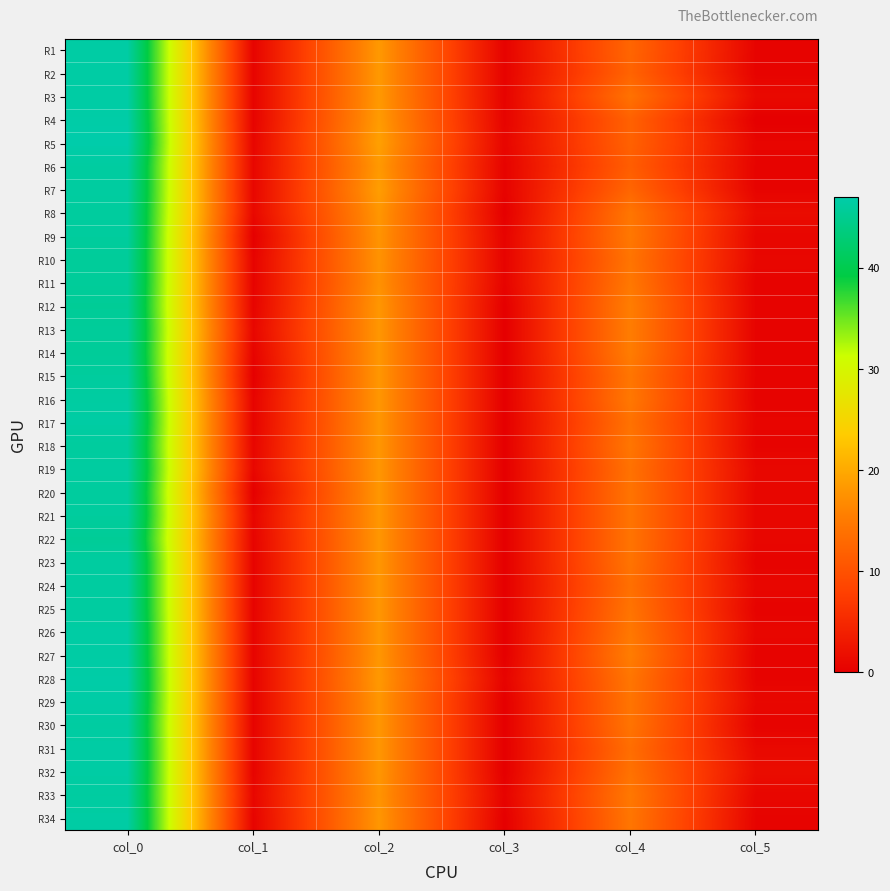

Reading left to right, extract all data points from this chart.

R1: col_0=46.5	col_1=0.5	col_2=18.2	col_3=0.4	col_4=12.5	col_5=0.5
R2: col_0=46.5	col_1=0.5	col_2=18.2	col_3=0.4	col_4=12.2	col_5=0.4
R3: col_0=46.5	col_1=0.5	col_2=18.2	col_3=0.4	col_4=14.0	col_5=1.2
R4: col_0=46.8	col_1=0.4	col_2=18.5	col_3=0.5	col_4=12.0	col_5=0.0
R5: col_0=47.0	col_1=0.7	col_2=19.0	col_3=0.7	col_4=12.0	col_5=0.7
R6: col_0=46.2	col_1=0.8	col_2=18.2	col_3=0.4	col_4=11.5	col_5=0.5
R7: col_0=46.2	col_1=0.8	col_2=18.8	col_3=0.4	col_4=12.5	col_5=0.5
R8: col_0=46.0	col_1=1.0	col_2=18.0	col_3=0.0	col_4=14.5	col_5=1.5
R9: col_0=46.0	col_1=0.0	col_2=17.8	col_3=0.4	col_4=14.8	col_5=0.8
R10: col_0=45.8	col_1=0.4	col_2=17.7	col_3=0.5	col_4=14.3	col_5=0.9
R11: col_0=45.8	col_1=0.4	col_2=17.5	col_3=0.5	col_4=14.8	col_5=0.4
R12: col_0=45.5	col_1=0.5	col_2=18.0	col_3=0.0	col_4=15.4	col_5=0.5
R13: col_0=45.8	col_1=0.8	col_2=18.0	col_3=0.0	col_4=15.3	col_5=0.5
R14: col_0=45.7	col_1=0.5	col_2=18.0	col_3=0.0	col_4=15.3	col_5=0.5
R15: col_0=46.0	col_1=0.0	col_2=18.0	col_3=0.0	col_4=14.5	col_5=0.5
R16: col_0=46.3	col_1=0.5	col_2=18.0	col_3=0.0	col_4=14.8	col_5=0.4
R17: col_0=46.5	col_1=0.5	col_2=18.0	col_3=0.0	col_4=14.0	col_5=0.7
R18: col_0=46.0	col_1=0.7	col_2=18.0	col_3=0.0	col_4=14.5	col_5=0.5
R19: col_0=46.2	col_1=0.8	col_2=18.0	col_3=0.0	col_4=14.0	col_5=1.0
R20: col_0=46.0	col_1=0.0	col_2=18.0	col_3=0.0	col_4=14.2	col_5=0.8
R21: col_0=46.0	col_1=0.7	col_2=18.0	col_3=0.0	col_4=14.2	col_5=0.8
R22: col_0=45.5	col_1=0.5	col_2=18.0	col_3=0.0	col_4=14.2	col_5=0.8
R23: col_0=46.2	col_1=0.4	col_2=18.0	col_3=0.0	col_4=14.2	col_5=0.4
R24: col_0=46.2	col_1=0.4	col_2=18.0	col_3=0.0	col_4=13.8	col_5=0.8
R25: col_0=46.2	col_1=0.4	col_2=18.0	col_3=0.0	col_4=14.2	col_5=0.4
R26: col_0=46.5	col_1=0.5	col_2=18.0	col_3=0.0	col_4=14.8	col_5=0.8
R27: col_0=46.5	col_1=0.5	col_2=18.0	col_3=0.0	col_4=15.3	col_5=0.5
R28: col_0=46.8	col_1=0.4	col_2=18.2	col_3=0.4	col_4=14.5	col_5=0.5
R29: col_0=46.7	col_1=0.5	col_2=18.0	col_3=0.0	col_4=14.3	col_5=0.9
R30: col_0=46.3	col_1=0.5	col_2=18.0	col_3=0.0	col_4=14.2	col_5=0.4
R31: col_0=46.5	col_1=0.5	col_2=18.0	col_3=0.0	col_4=13.5	col_5=1.1
R32: col_0=46.5	col_1=0.5	col_2=18.0	col_3=0.0	col_4=14.0	col_5=1.6
R33: col_0=46.2	col_1=0.8	col_2=17.8	col_3=0.4	col_4=14.8	col_5=0.8
R34: col_0=46.5	col_1=0.5	col_2=18.0	col_3=0.0	col_4=14.5	col_5=0.5